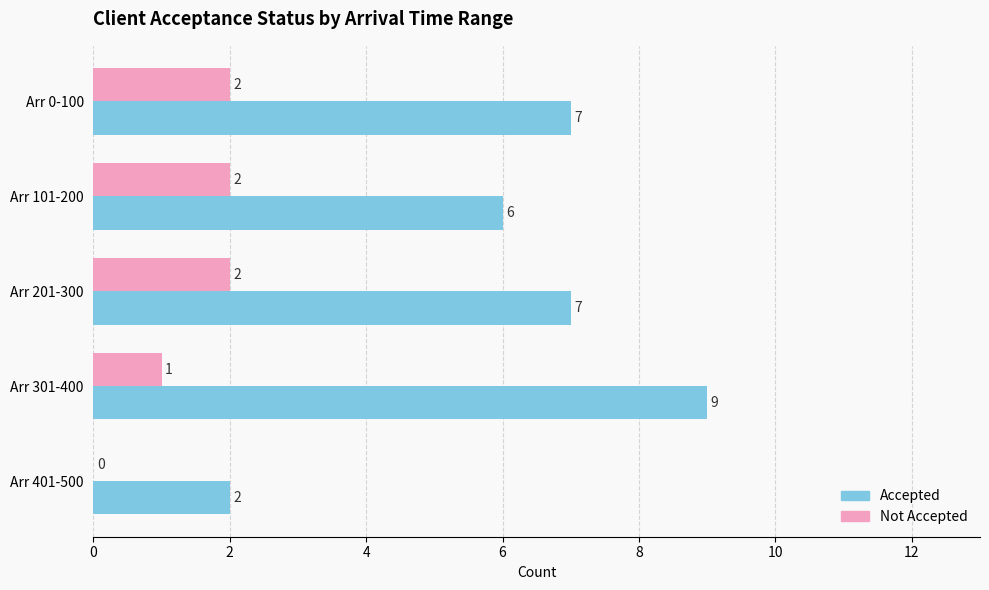

What is the average value of the Not Accepted series?

1